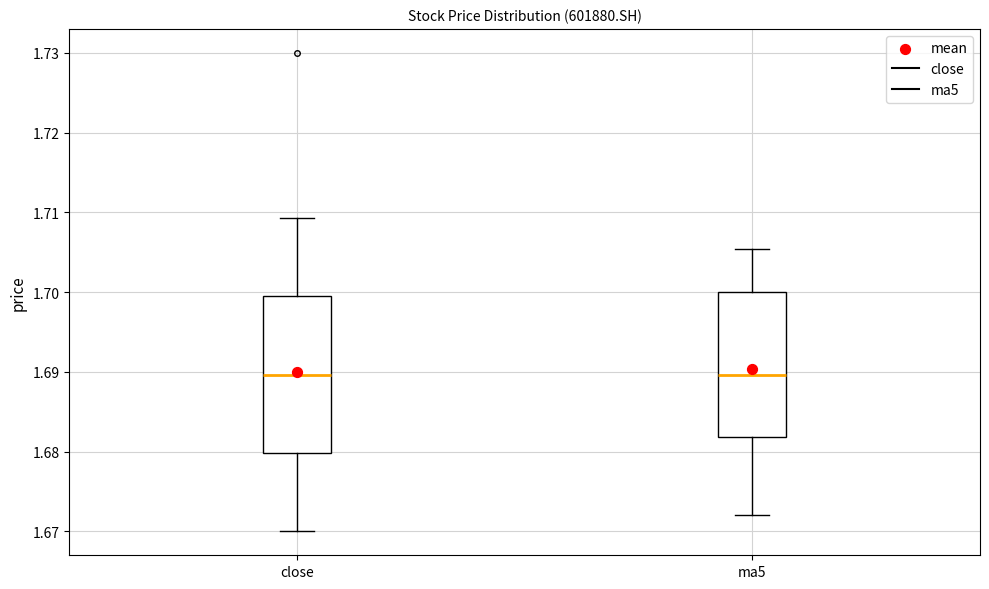

Comparing the boxes themselves (not the whiskers), which one is the tallest?

close